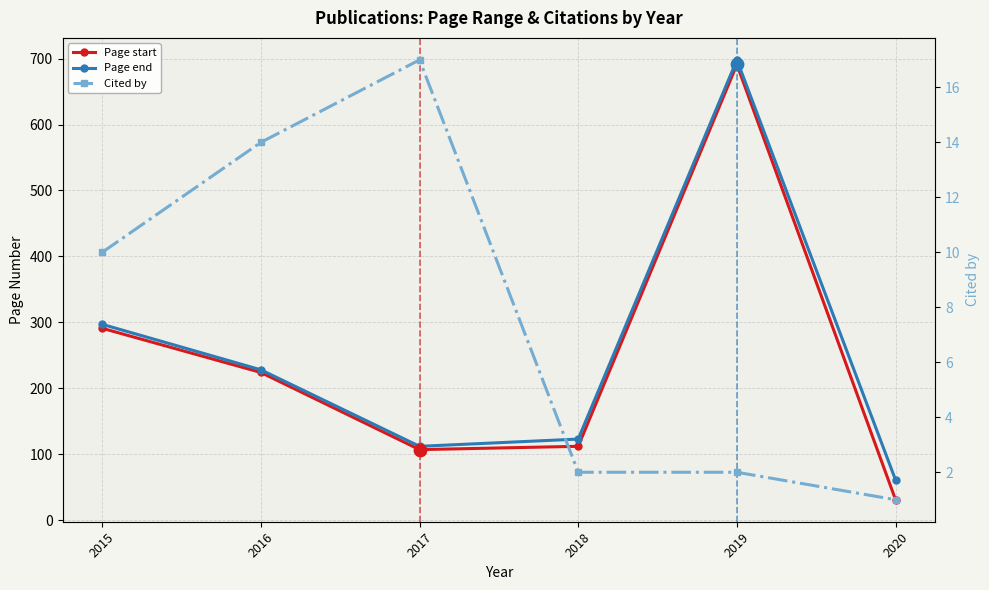

What are all the series names shown in the legend?

Page start, Page end, Cited by